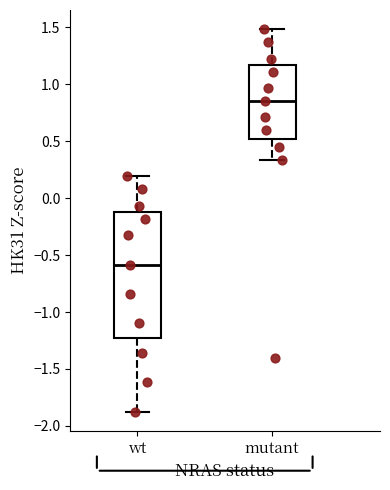

Where is the lower edge of the box for mutant on the y-axis? The values are not printed on the chart, so give them approximately, as read against the axis.

0.50